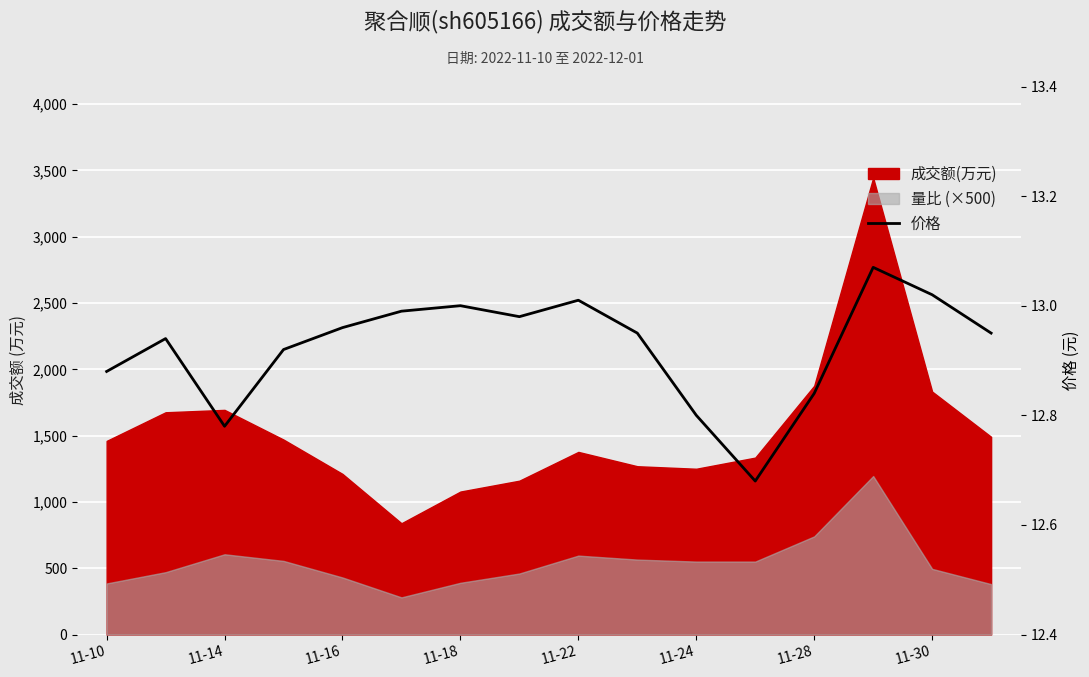

What is the difference between the maximum and minimum values?

0.4